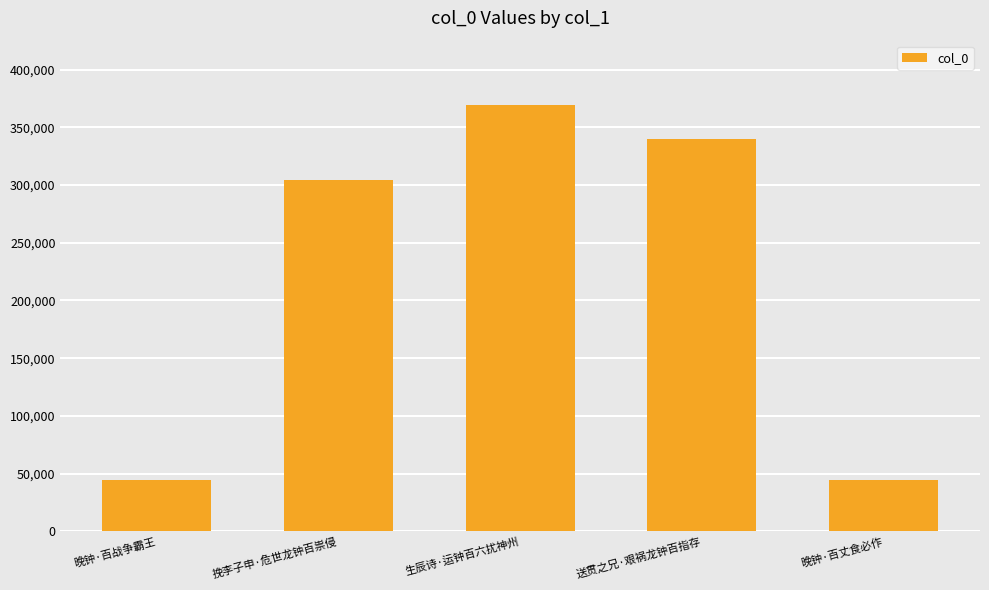

What is the smallest value displayed?

44448